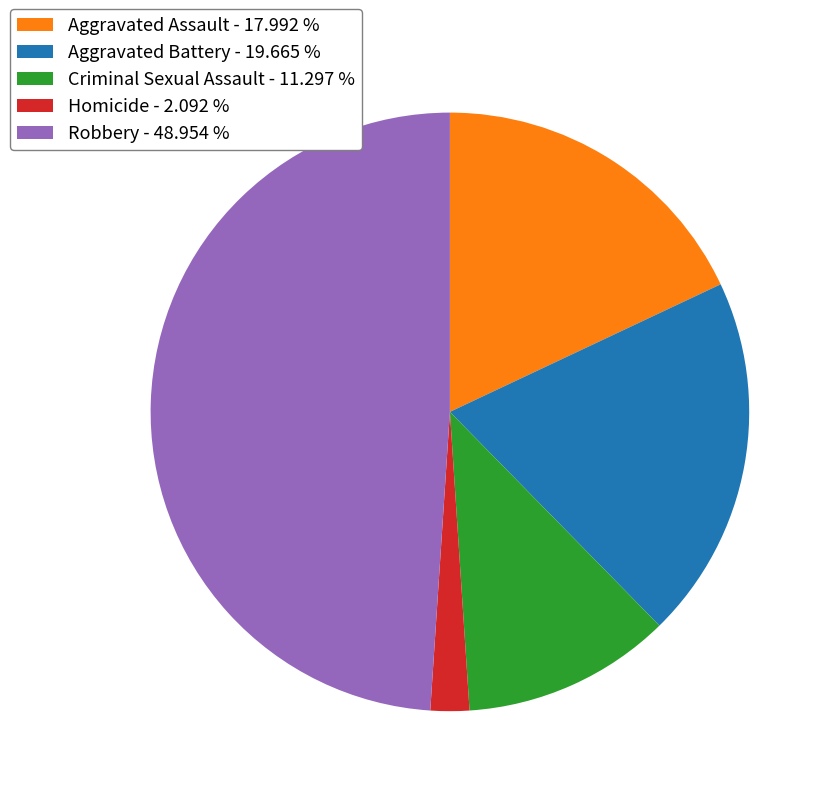

Count the number of slices in the pie.

5